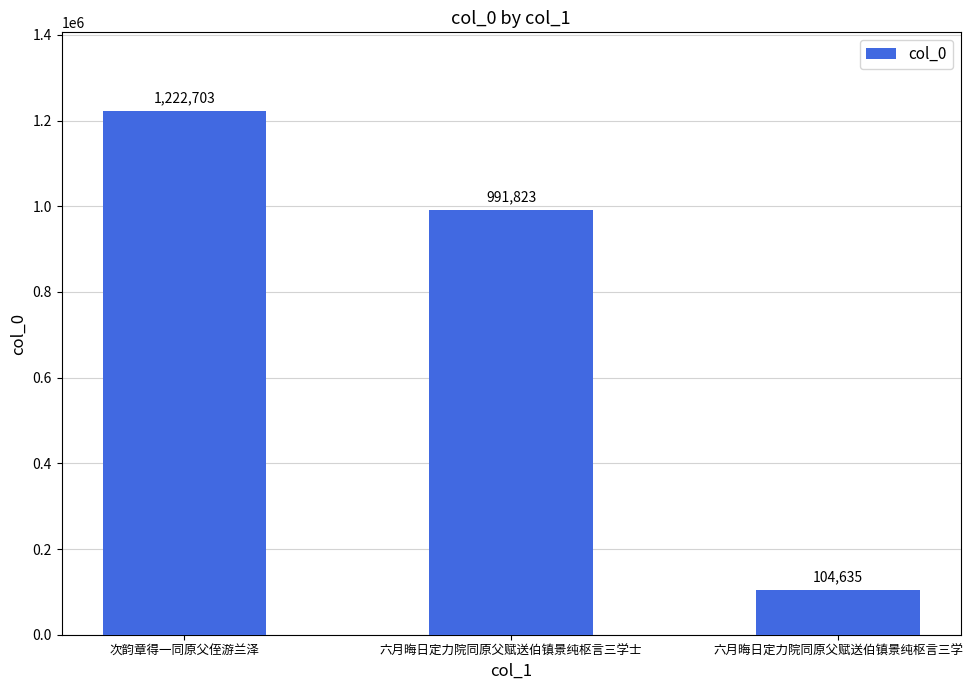

Reading left to right, what are all the values shown in this chart?

次韵章得一同原父侄游兰泽=1222703	六月晦日定力院同原父赋送伯镇景纯枢言三学士=991823	六月晦日定力院同原父赋送伯镇景纯枢言三学=104635